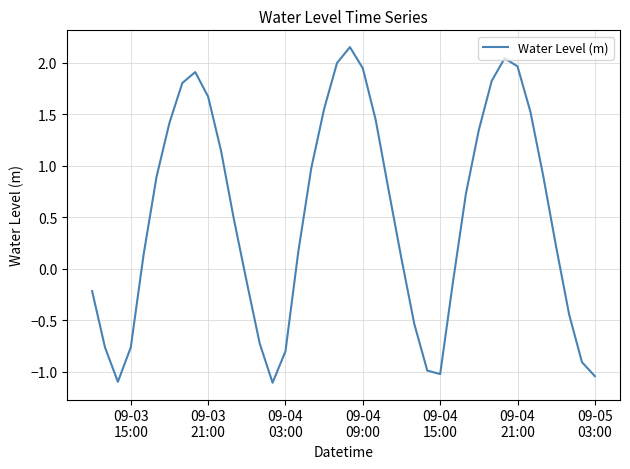

What is the smallest value displayed?

-1.1